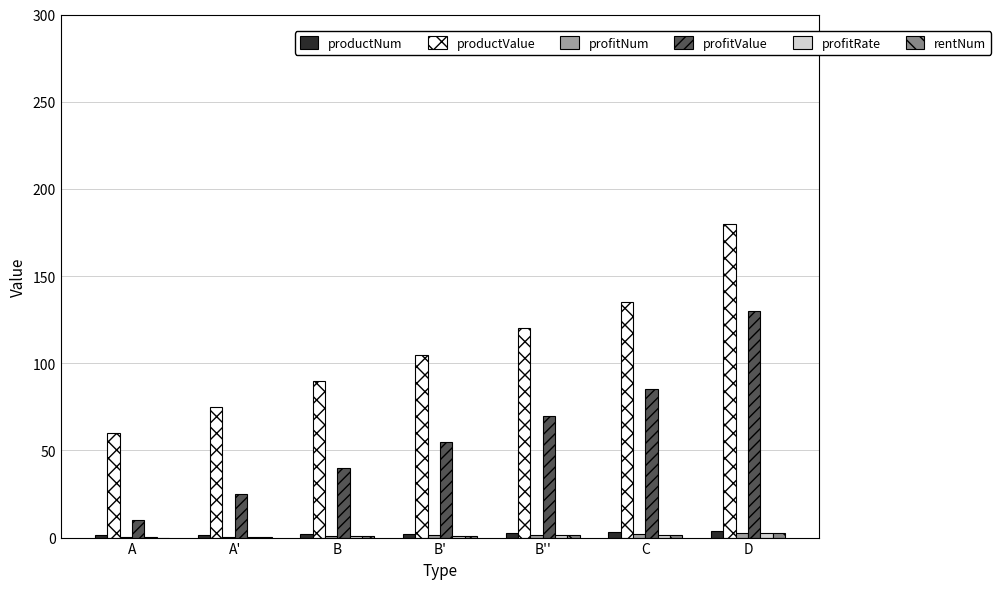

What is the sum of all profitValue values?

415.0